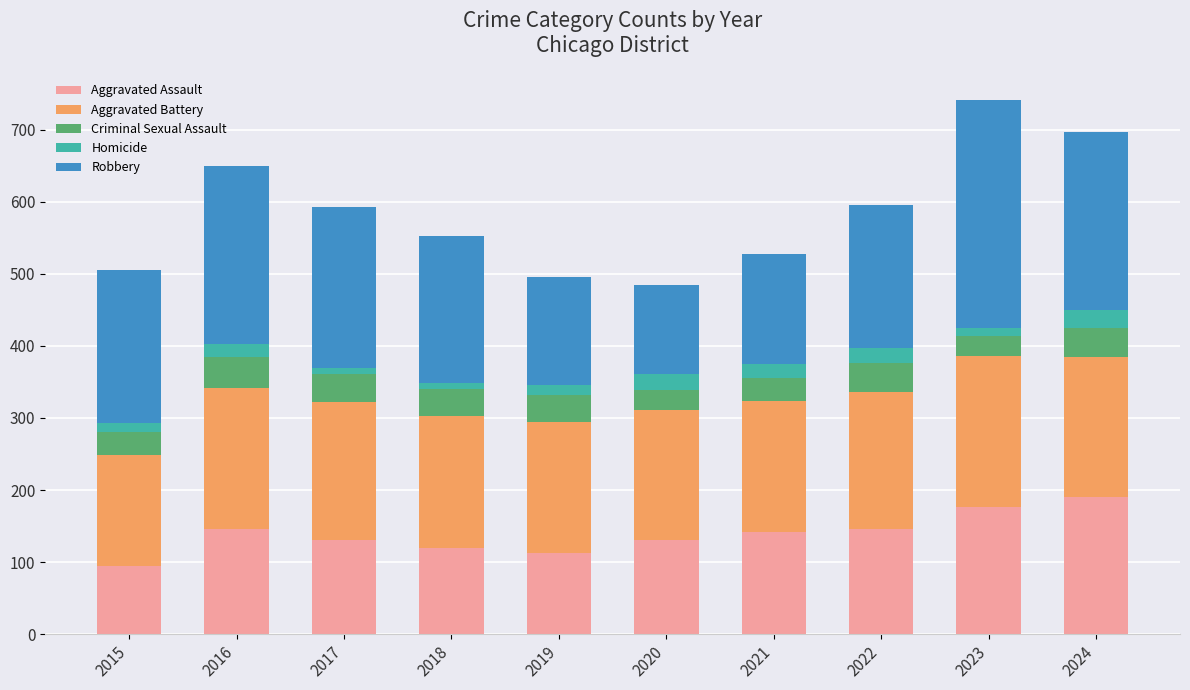

What is the sum of all Aggravated Assault values?

1391